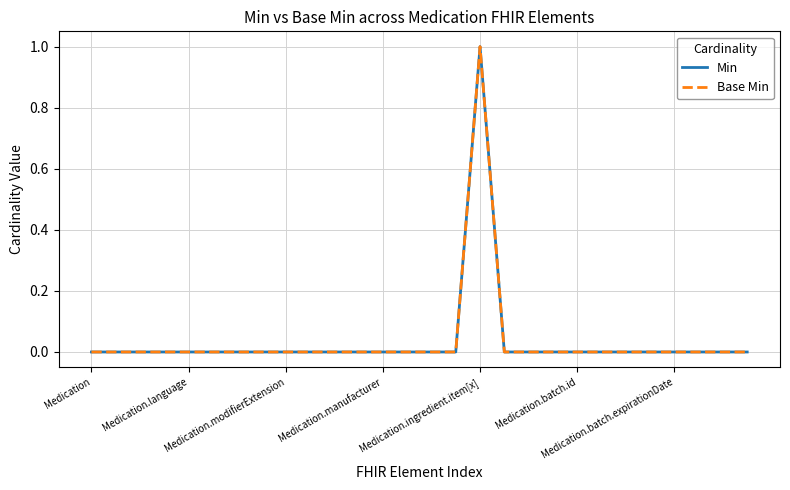

In Base Min, how many points are higher than both neighbors (excluding endpoints)?

1